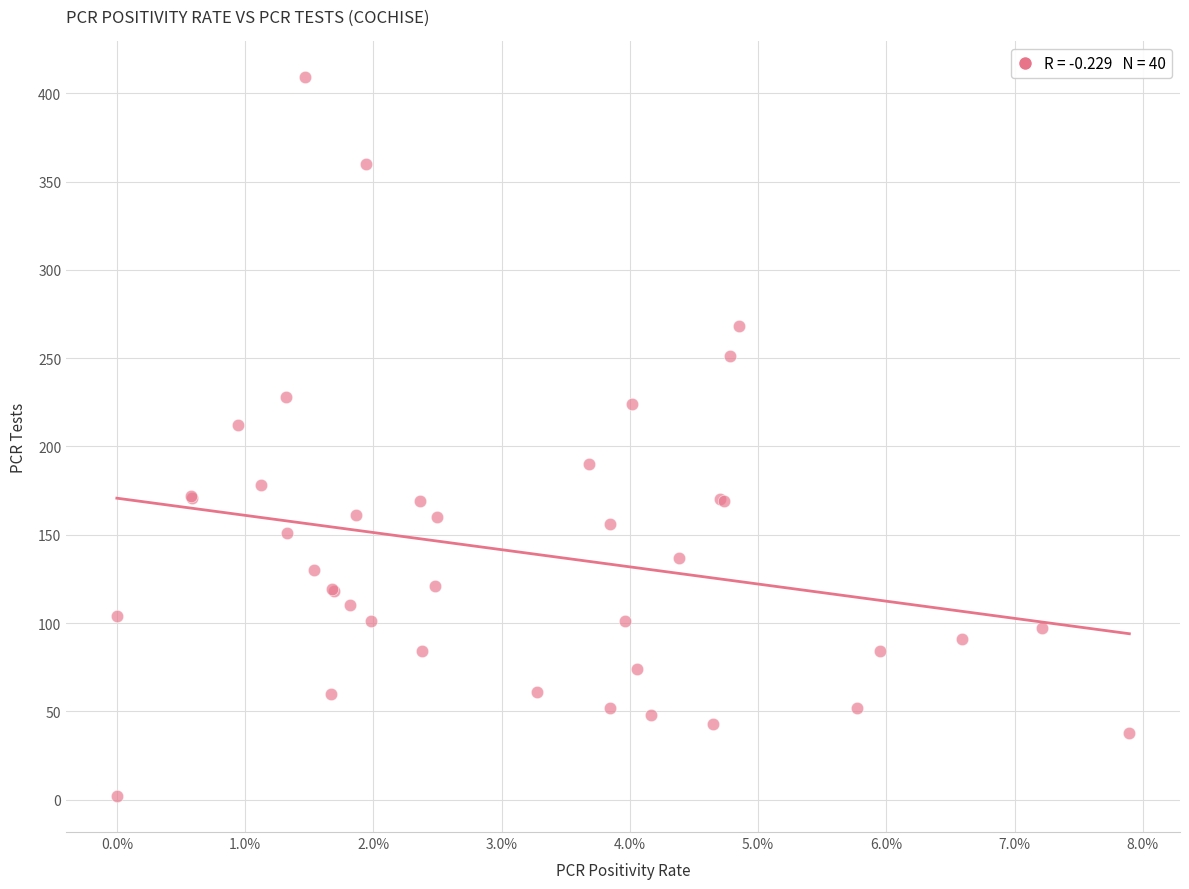

What Y value in the scatter plot is closest to 205?

212